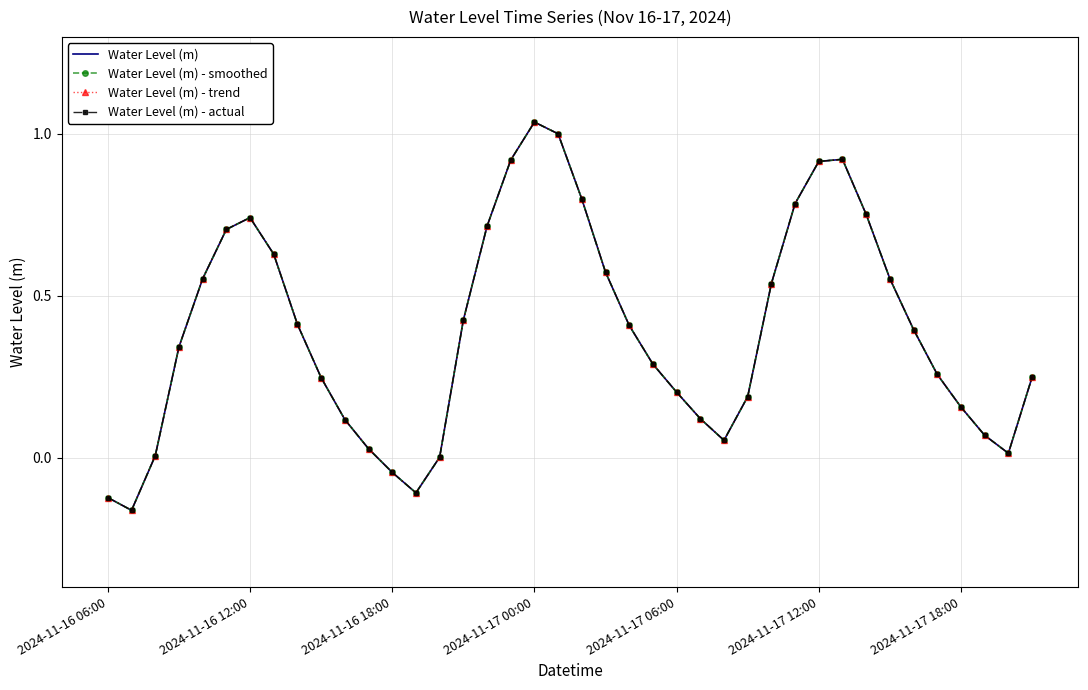

What is the sum of all Water Level (m) values?

15.7